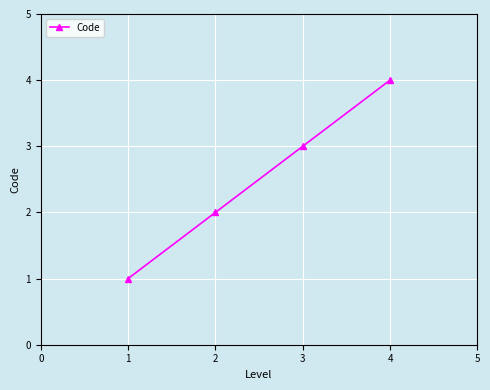

What is the change in value from 1 to 3?

+2